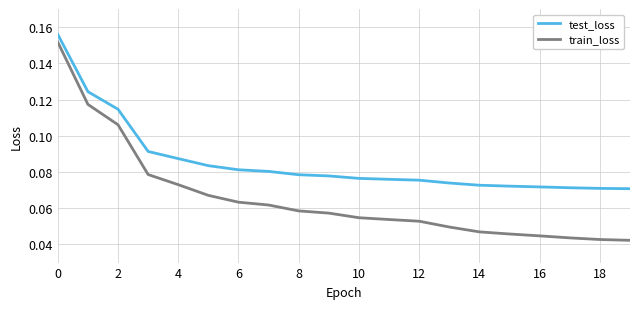

List the series in order of their peak value, lowest first.

train_loss, test_loss